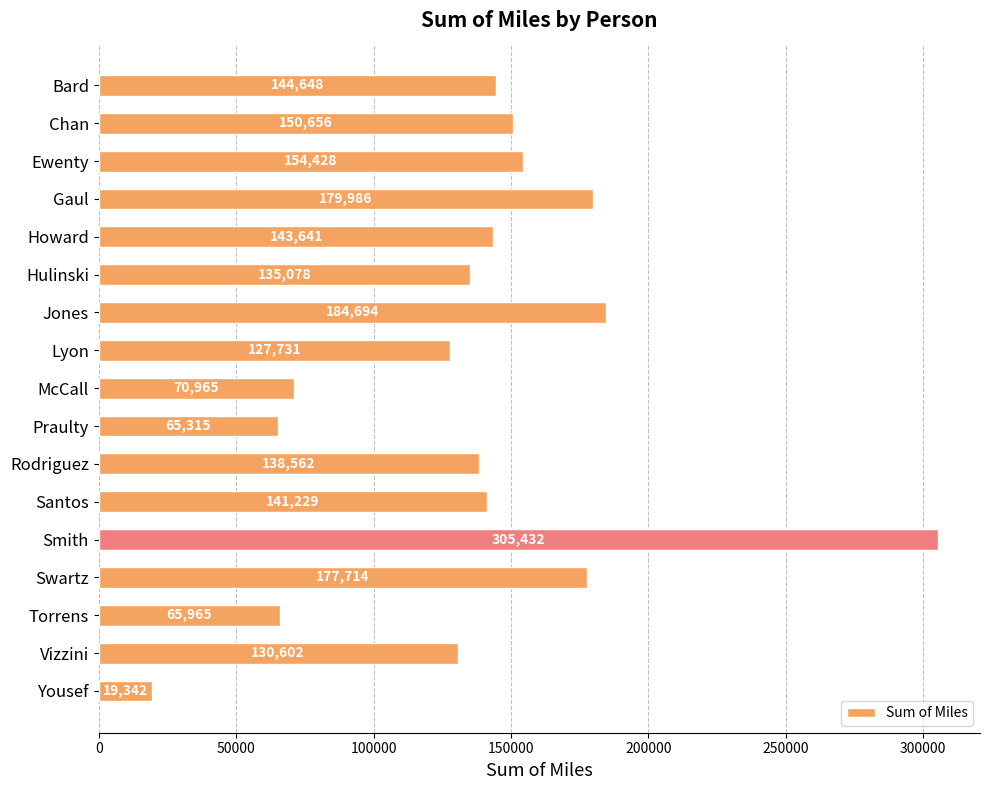

Rank the categories by value from highest to lowest.

Smith, Jones, Gaul, Swartz, Ewenty, Chan, Bard, Howard, Santos, Rodriguez, Hulinski, Vizzini, Lyon, McCall, Torrens, Praulty, Yousef